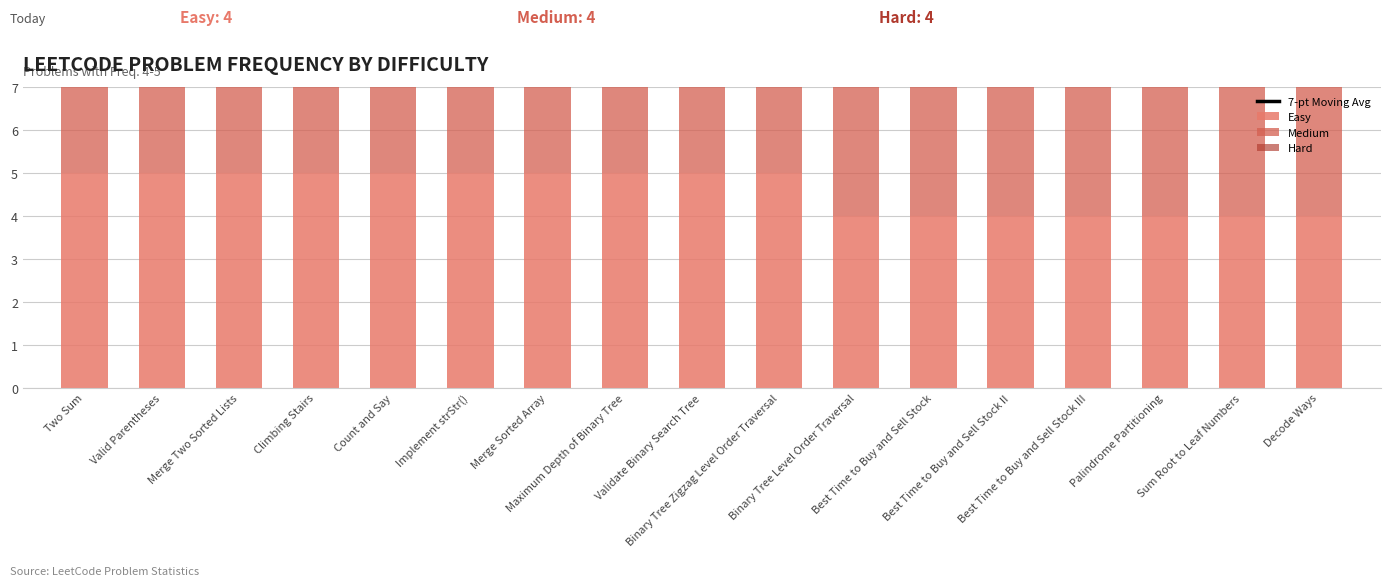

What is the label of the 13th bar from the right?

Count and Say